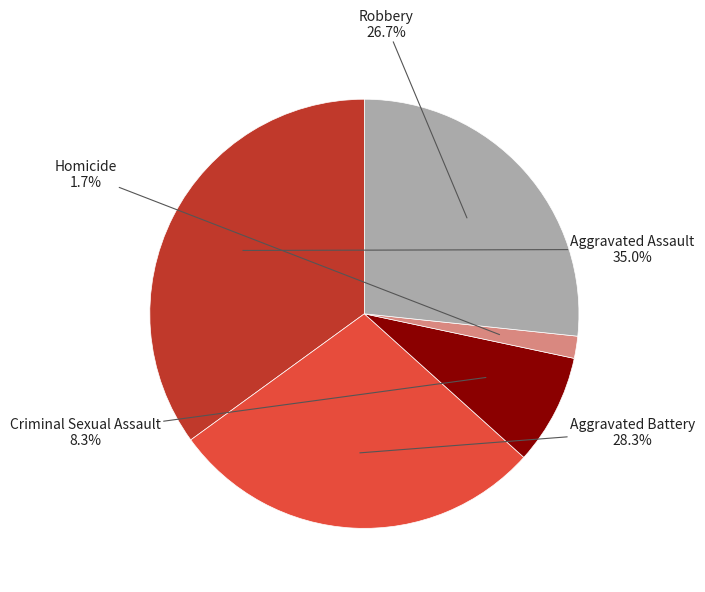

What is the smallest slice in the pie chart?

Homicide